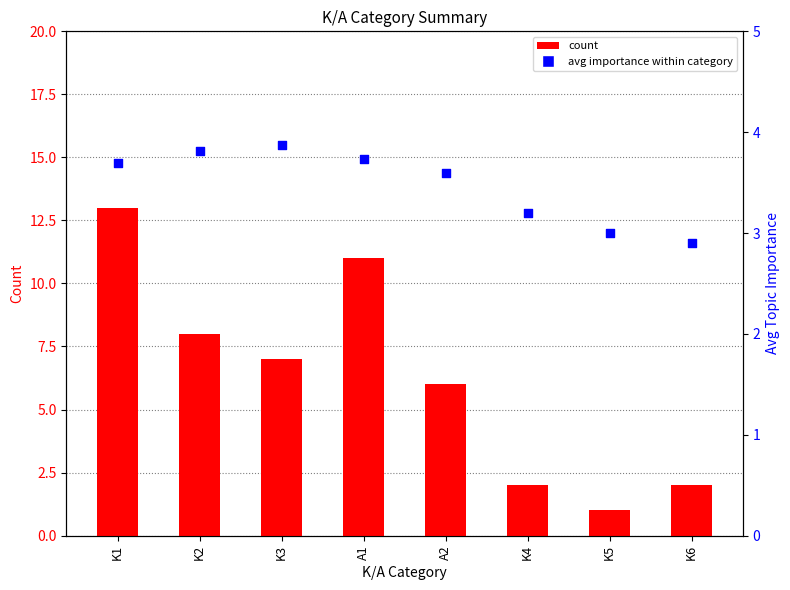

Which series has the largest total across all categories?

count